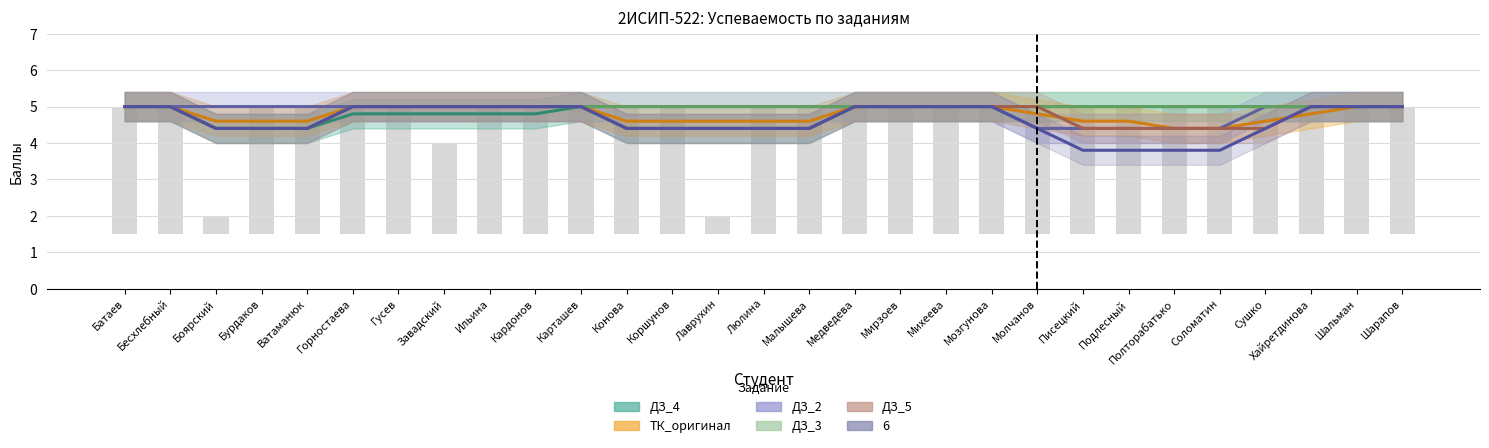

How many groups of bars are there?

29